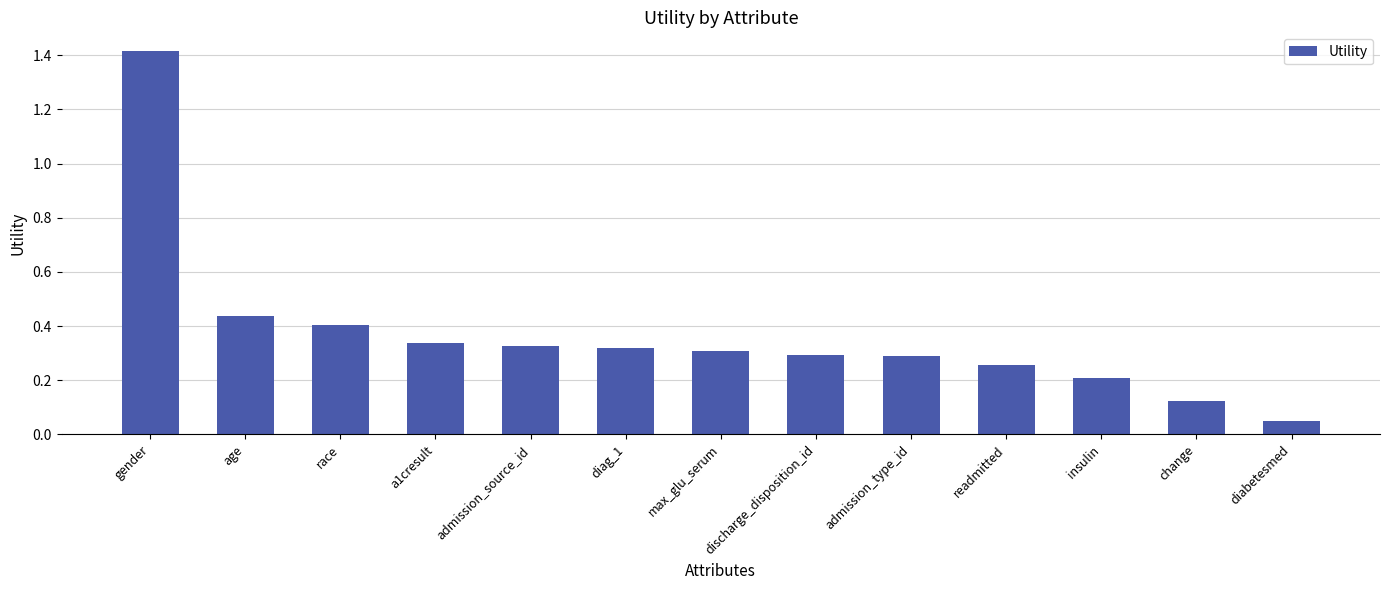

At which label is the value closest to 0?

diabetesmed